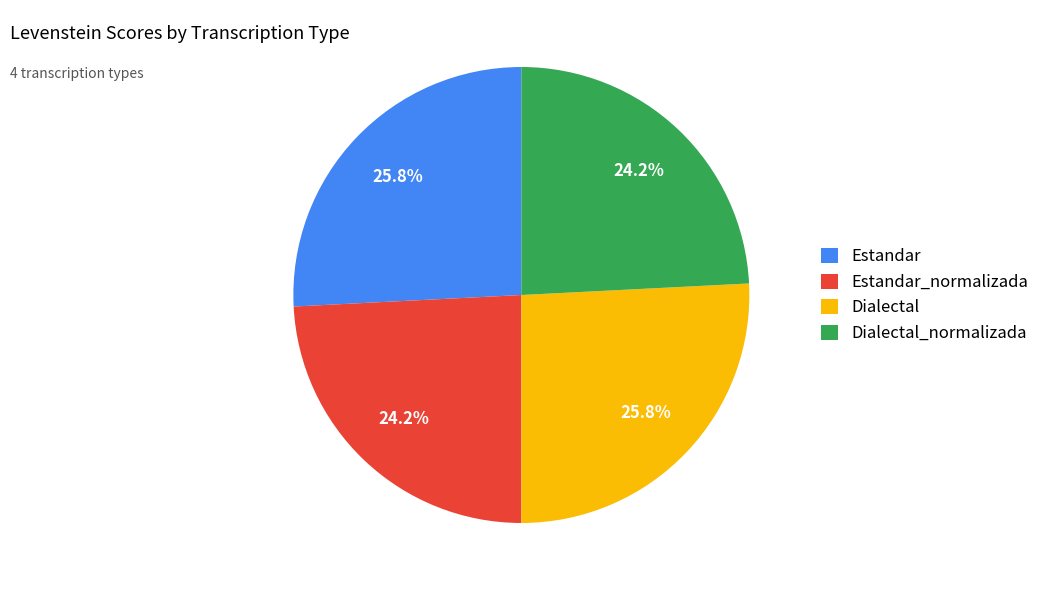

What percentage do Dialectal_normalizada and Estandar_normalizada together represent?

48.4%